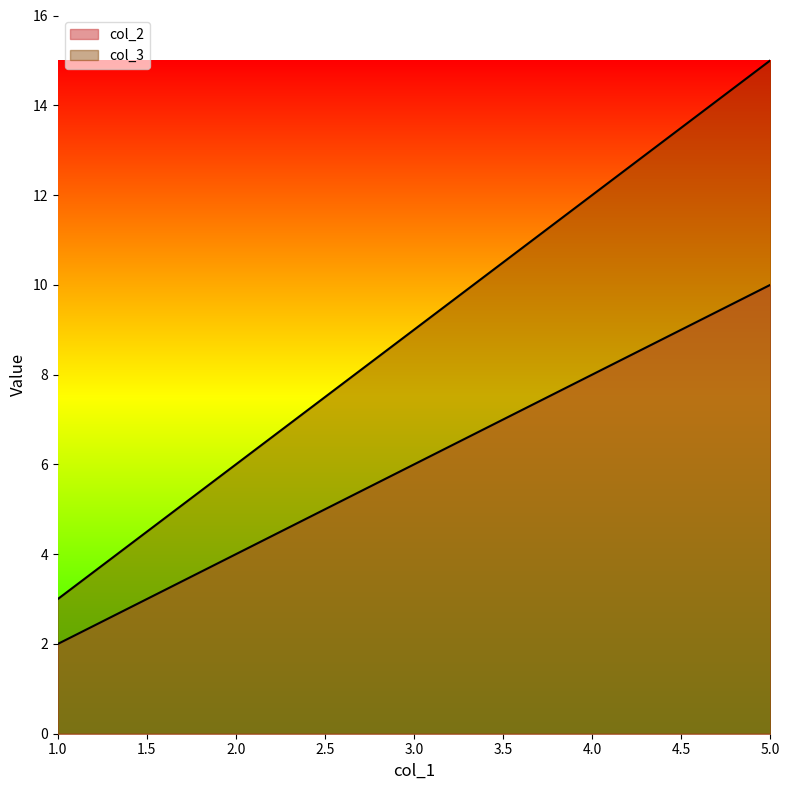

Does the chart display data point markers on the line(s)?

No